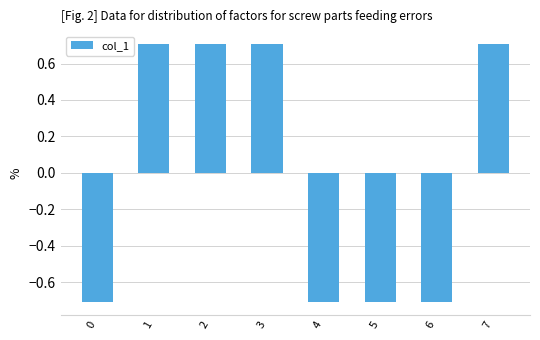

Does the chart contain stacked bars?

No